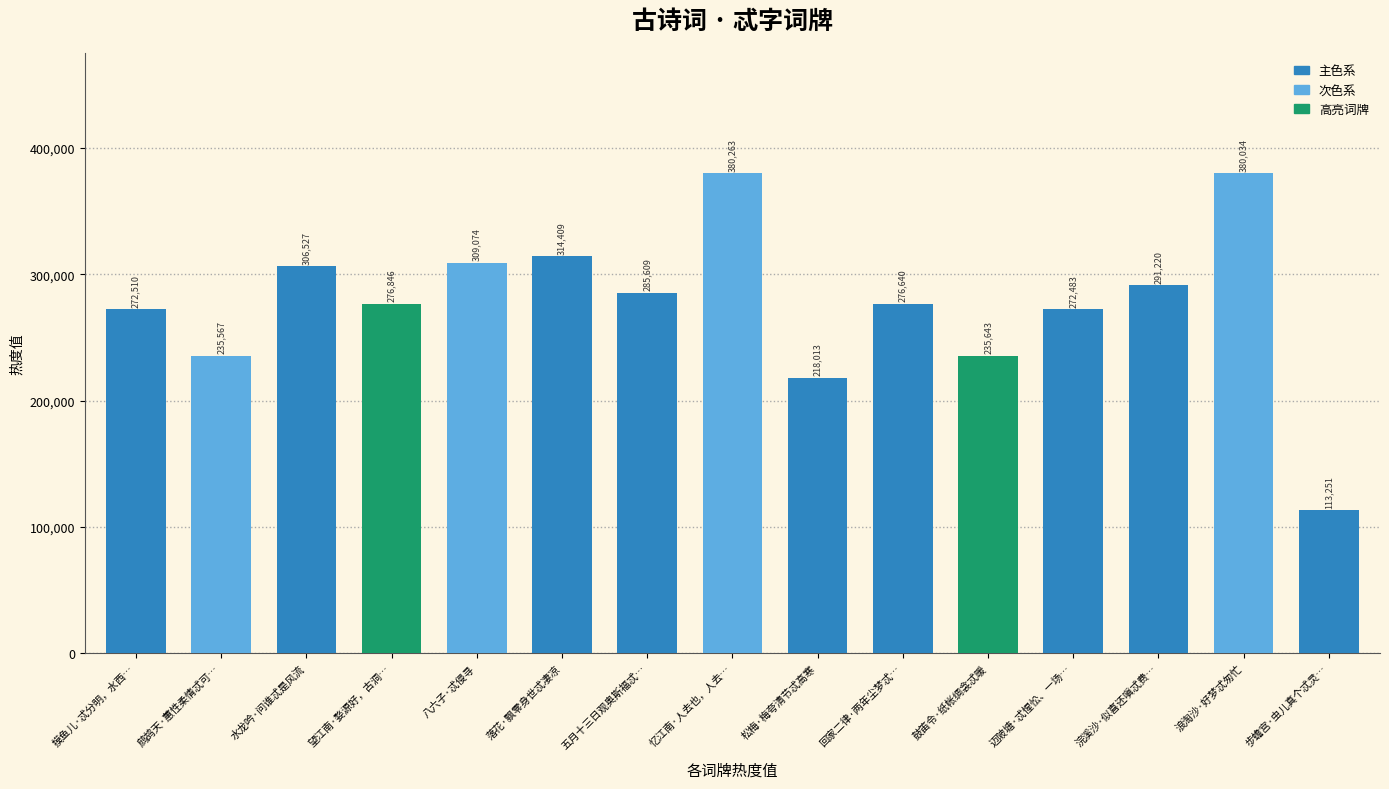

How many categories are shown in the chart?

15